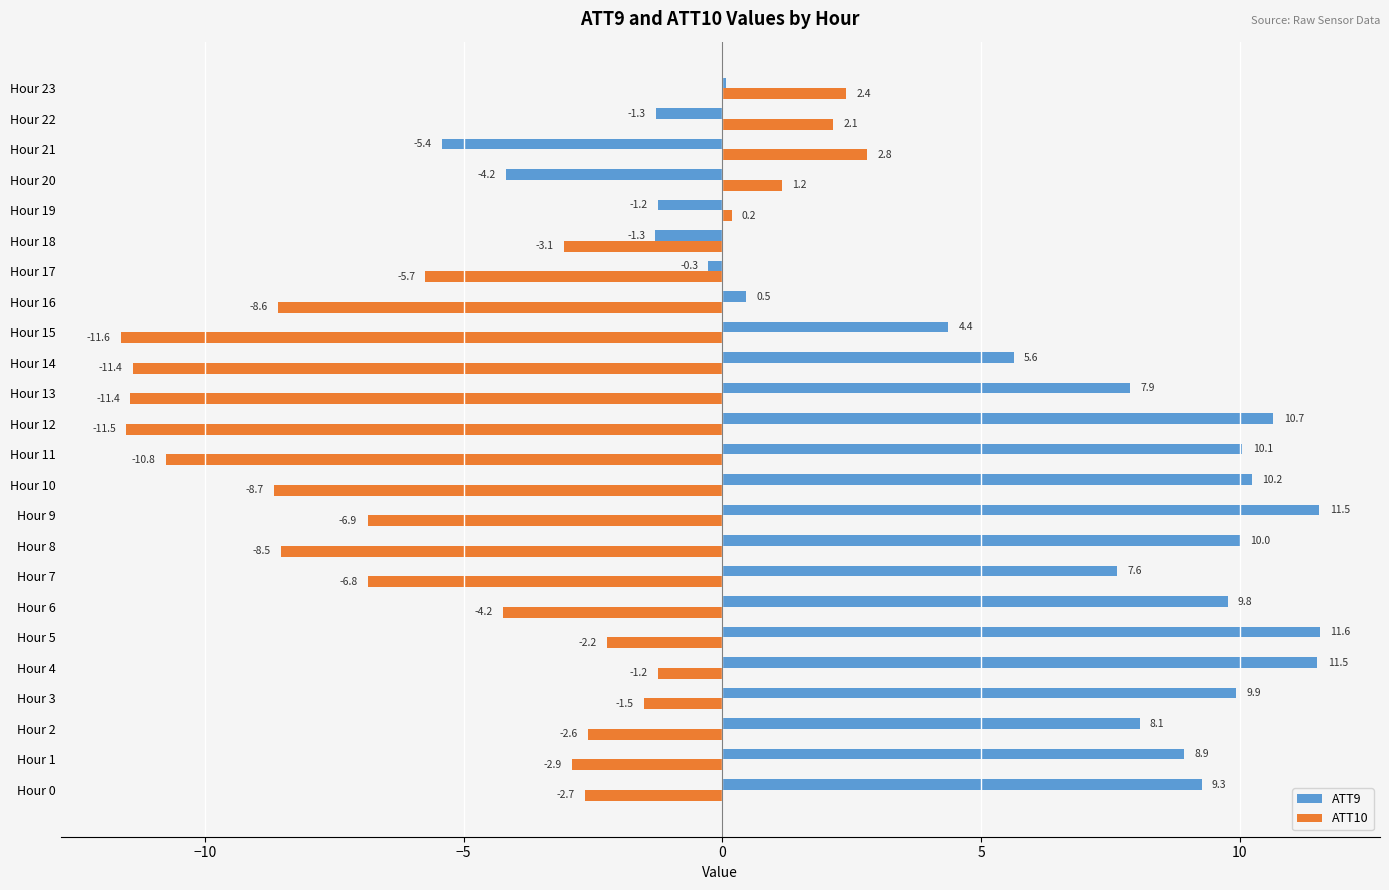

Which series has the largest total across all categories?

ATT9